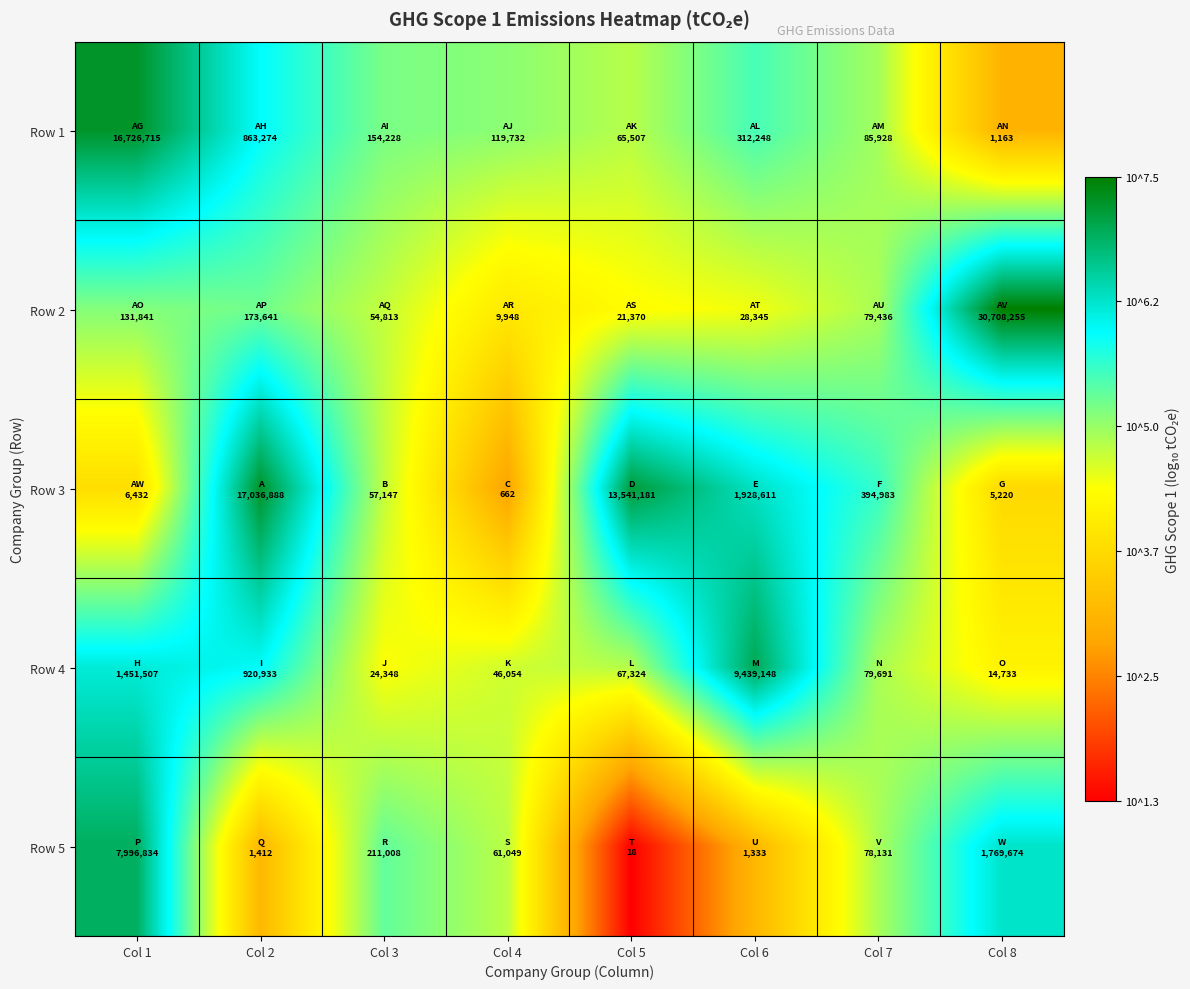

What is the smallest value displayed?

1.3